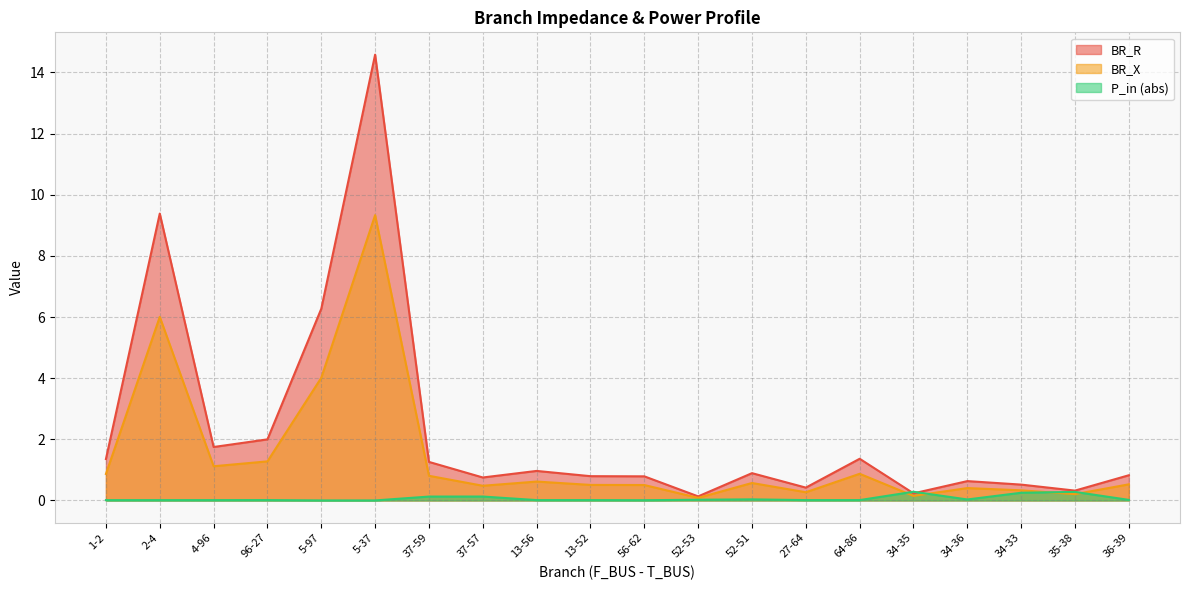

How many categories are shown in the chart?

20